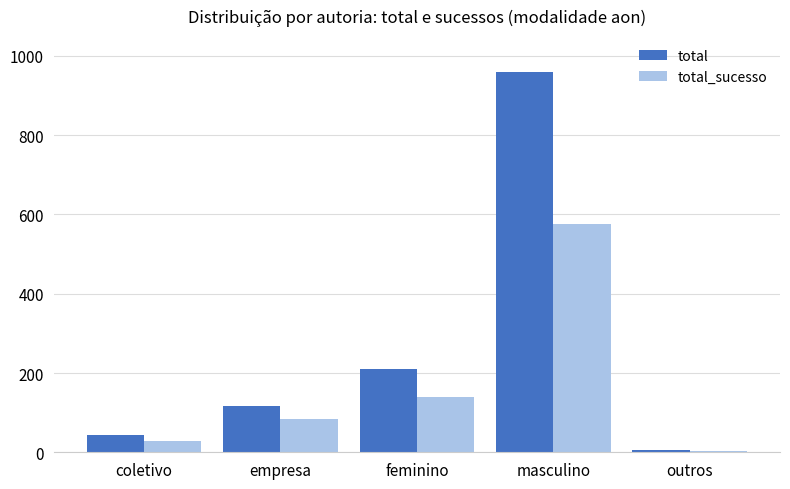

What is the sum of all total values?

1335